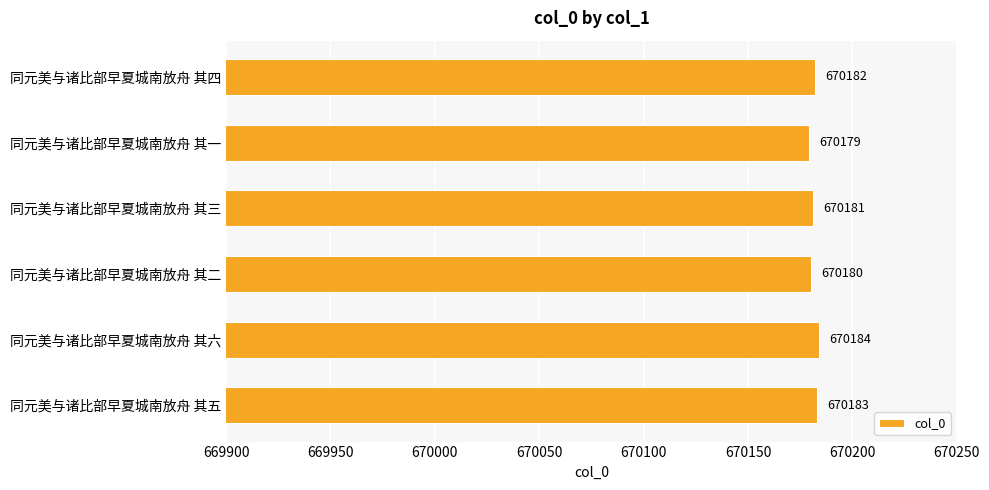

Count the number of categories in the chart.

6